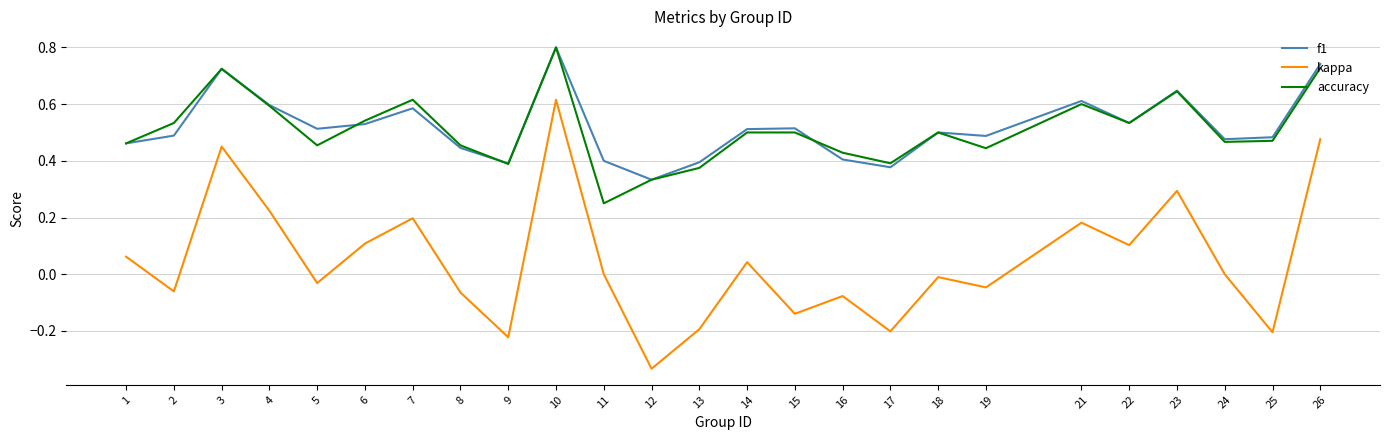

How many interior local valleys does the kappa series have?

9